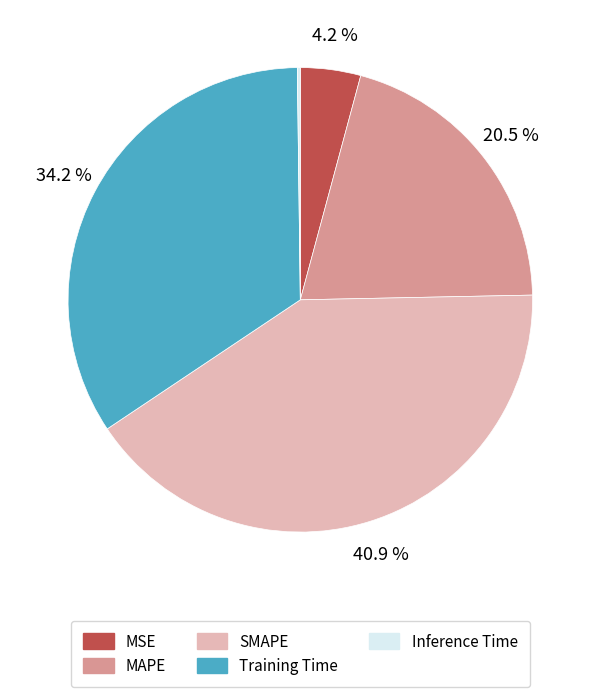

Does MSE account for over 50% of the chart?

No